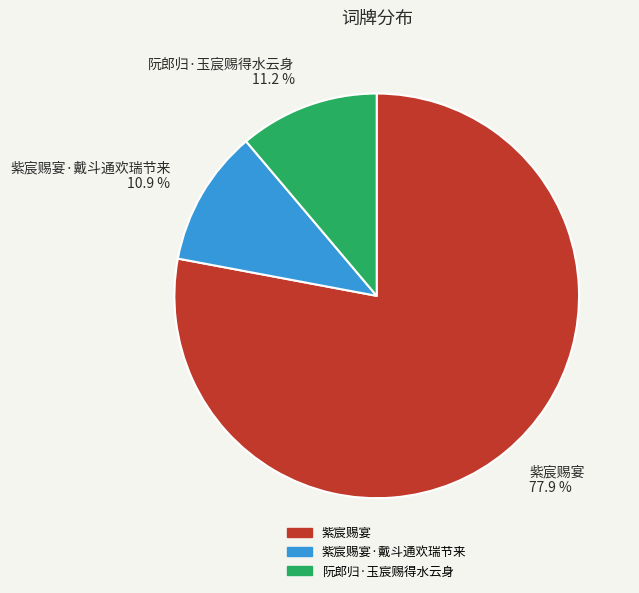

What portion of the pie excludes 阮郎归·玉宸赐得水云身?

88.8%